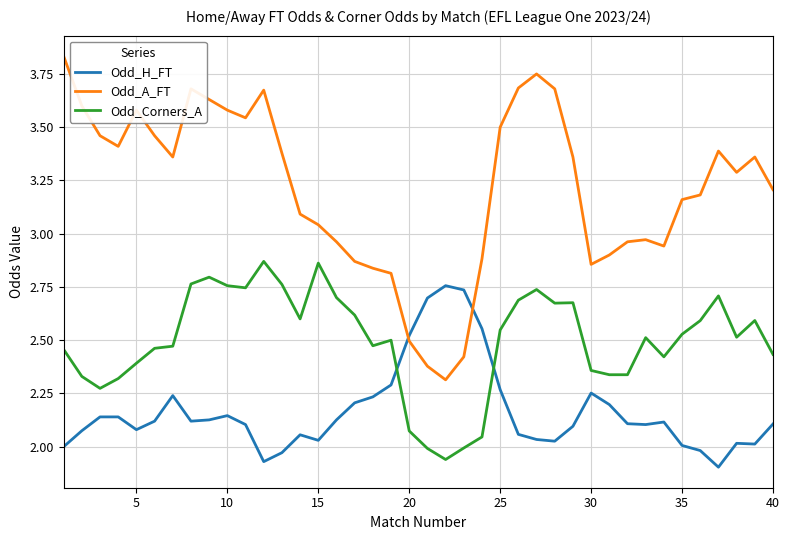

True or false: Odd_A_FT and Odd_Corners_A intersect in this chart.

False